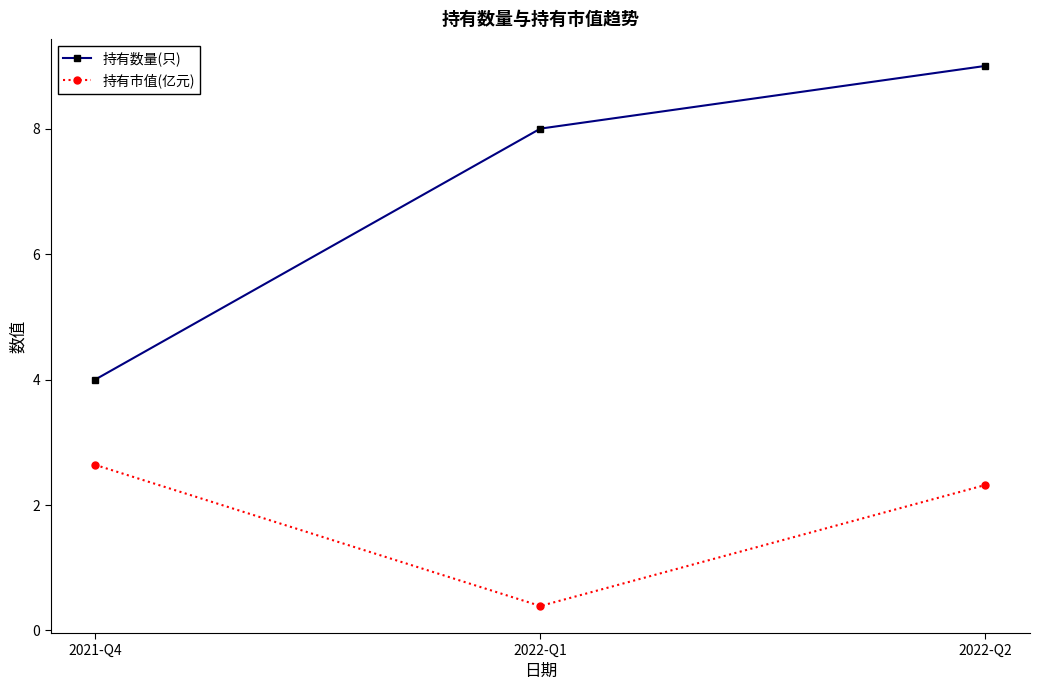

What is the lowest value of the 持有市值(亿元) series?

0.4